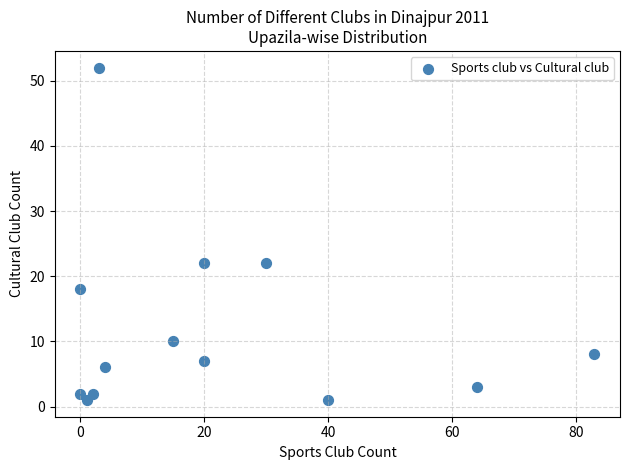

What is the range of X values (max minus min)?

83